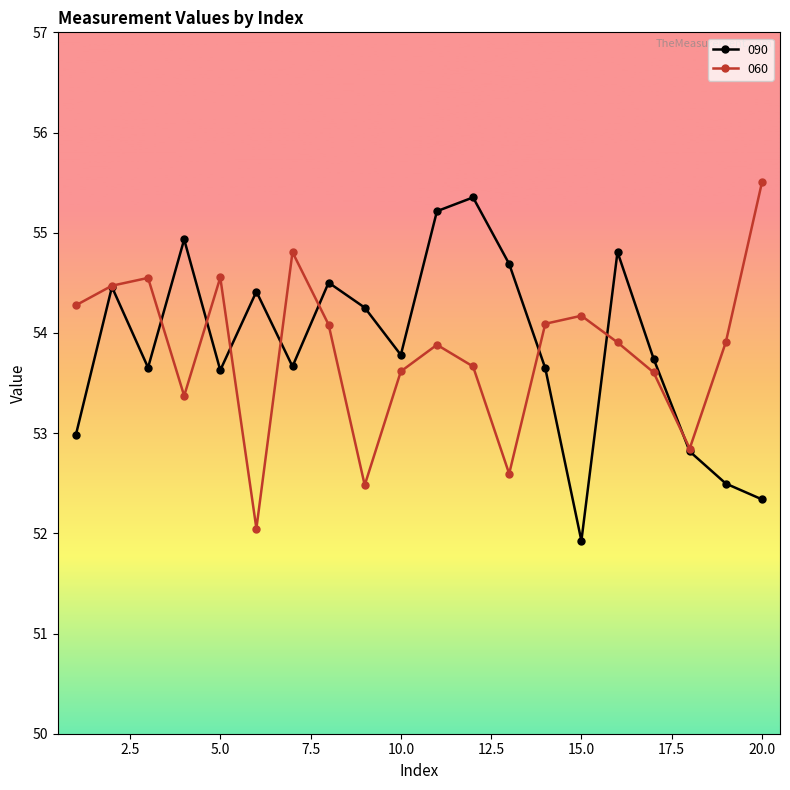

At how many categories does at least one series exceed 54?

16